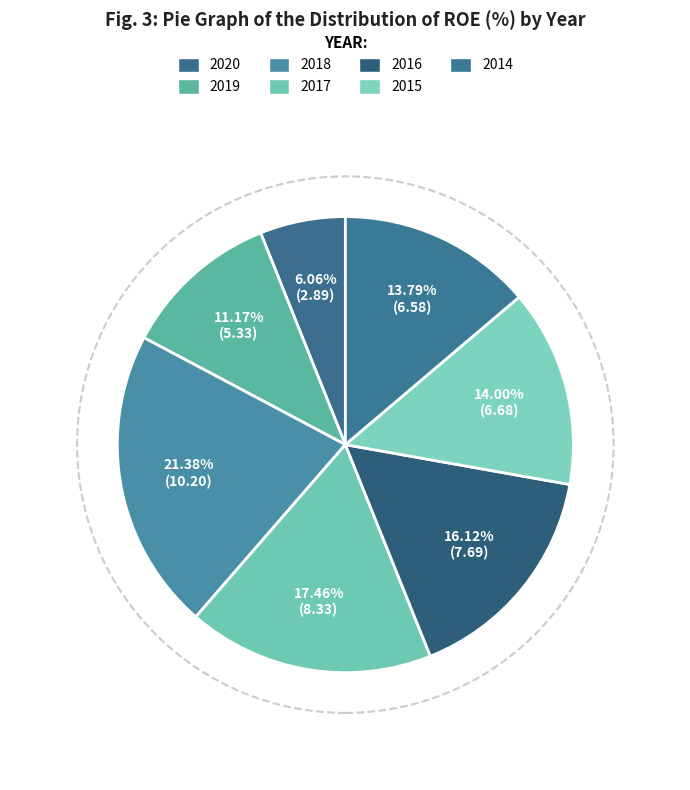

What is the change in value from 2020 to 2014?

+3.7